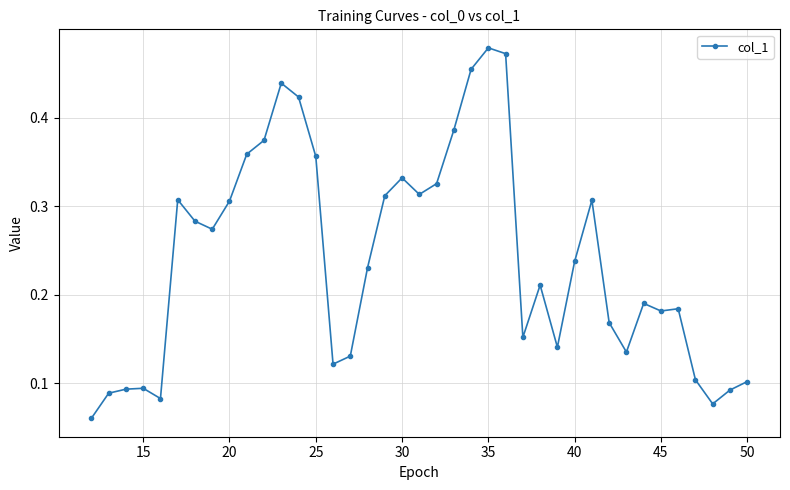

What is the sum of all values?

9.4